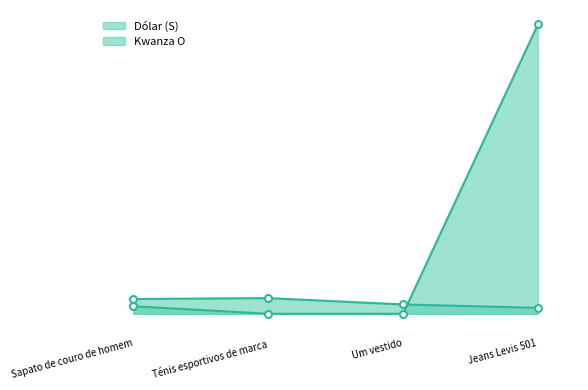

Which label corresponds to the smallest value in the chart?

Ténis esportivos de marca